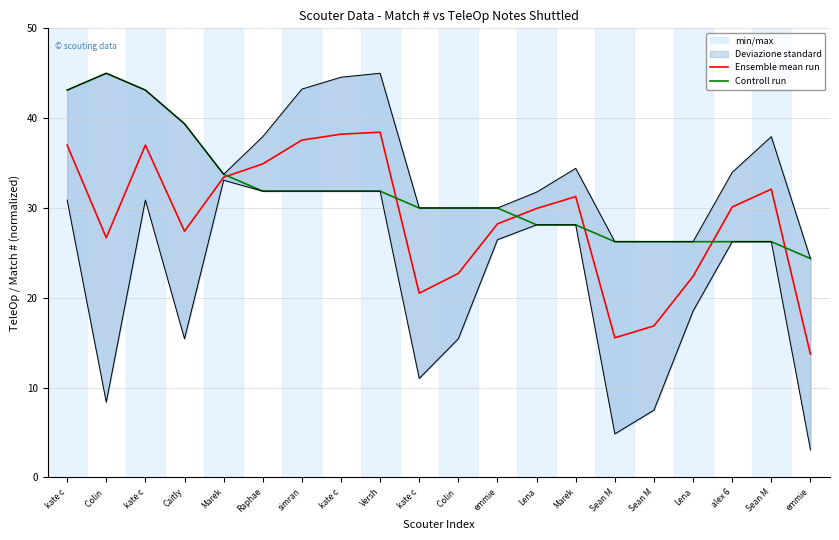

What is the sum of the Ensemble mean run values at Versh and simran?

76.0